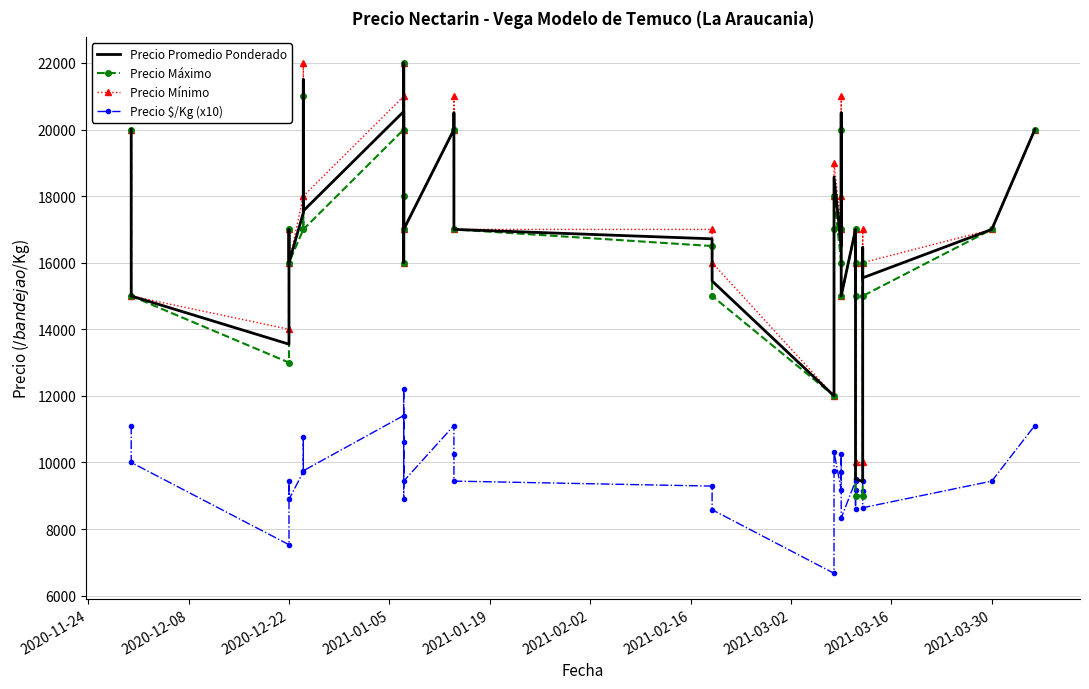

Where is Precio $/Kg (x10) nearest to the value 9445?

2020-12-22